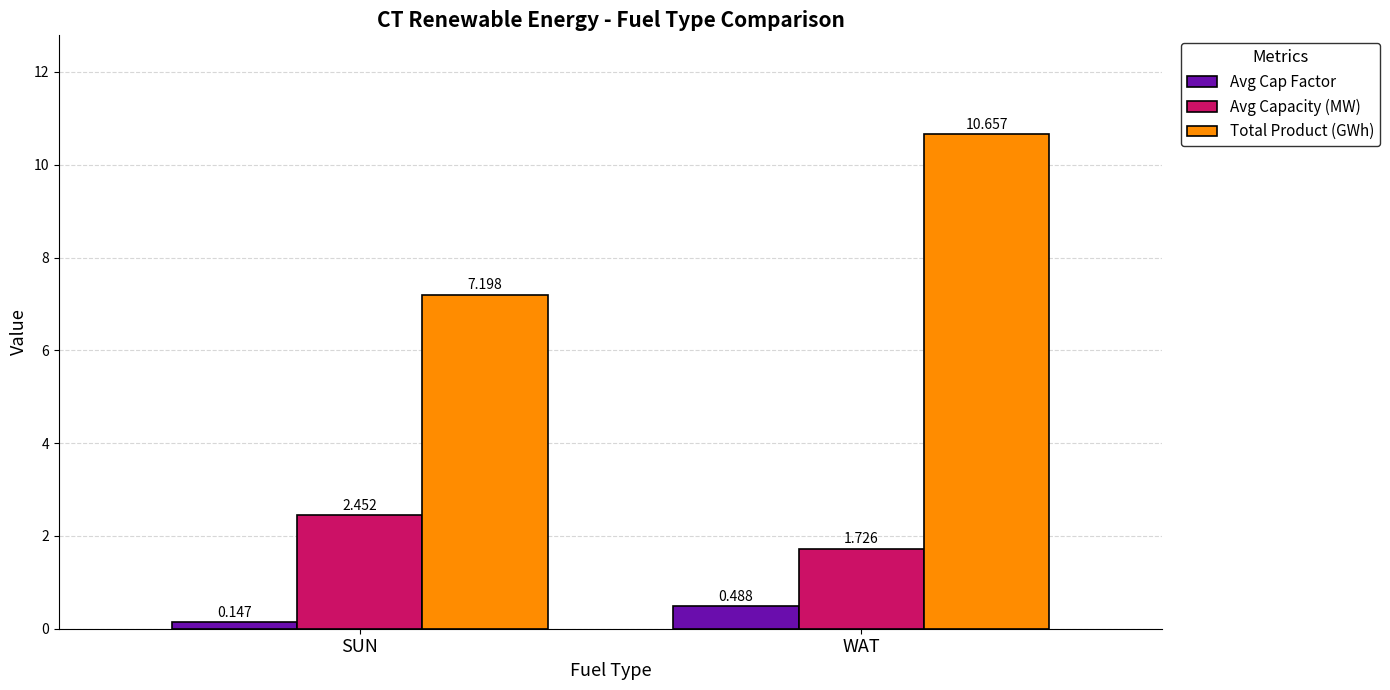

What are all the series names shown in the legend?

Avg Cap Factor, Avg Capacity (MW), Total Product (GWh)